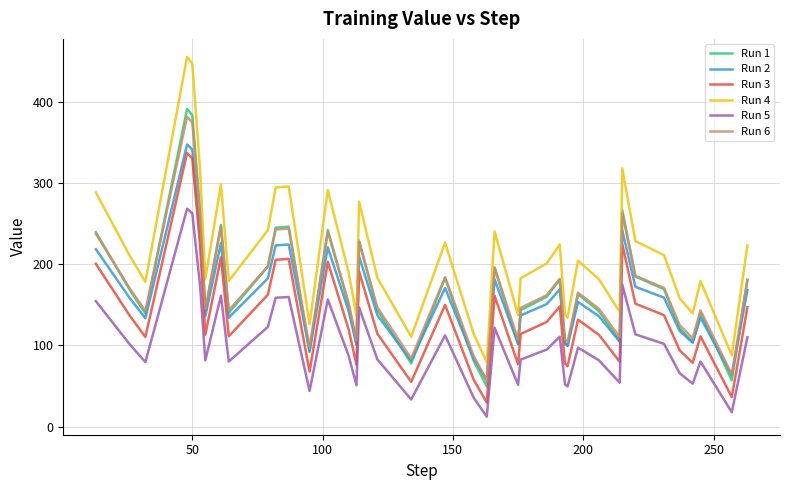

Does the chart display data point markers on the line(s)?

No